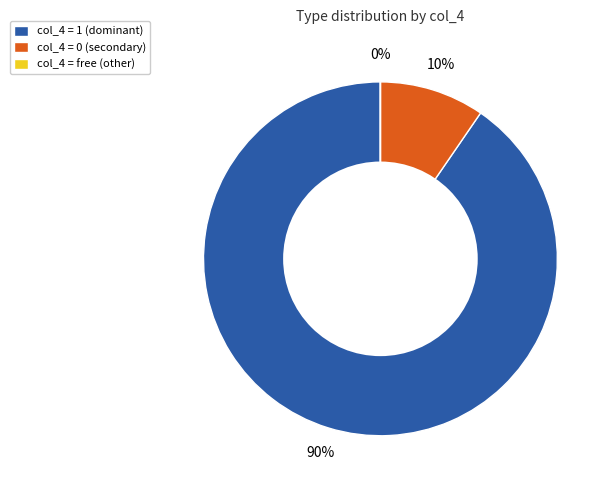

Is there any slice that represents more than half of the pie?

Yes